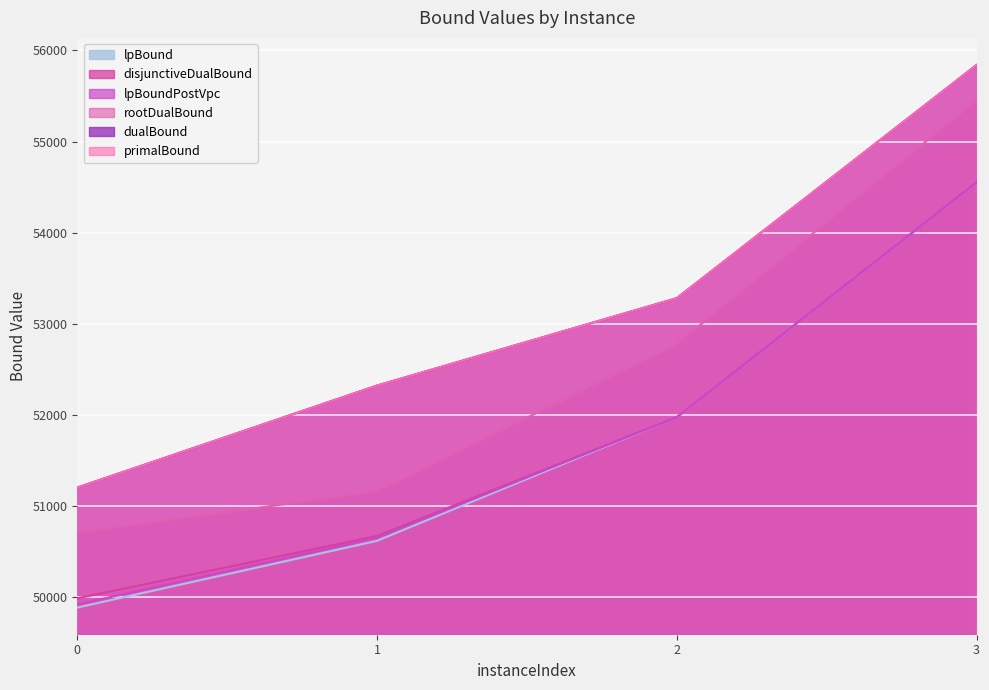

What is the smallest value displayed?

49882.0